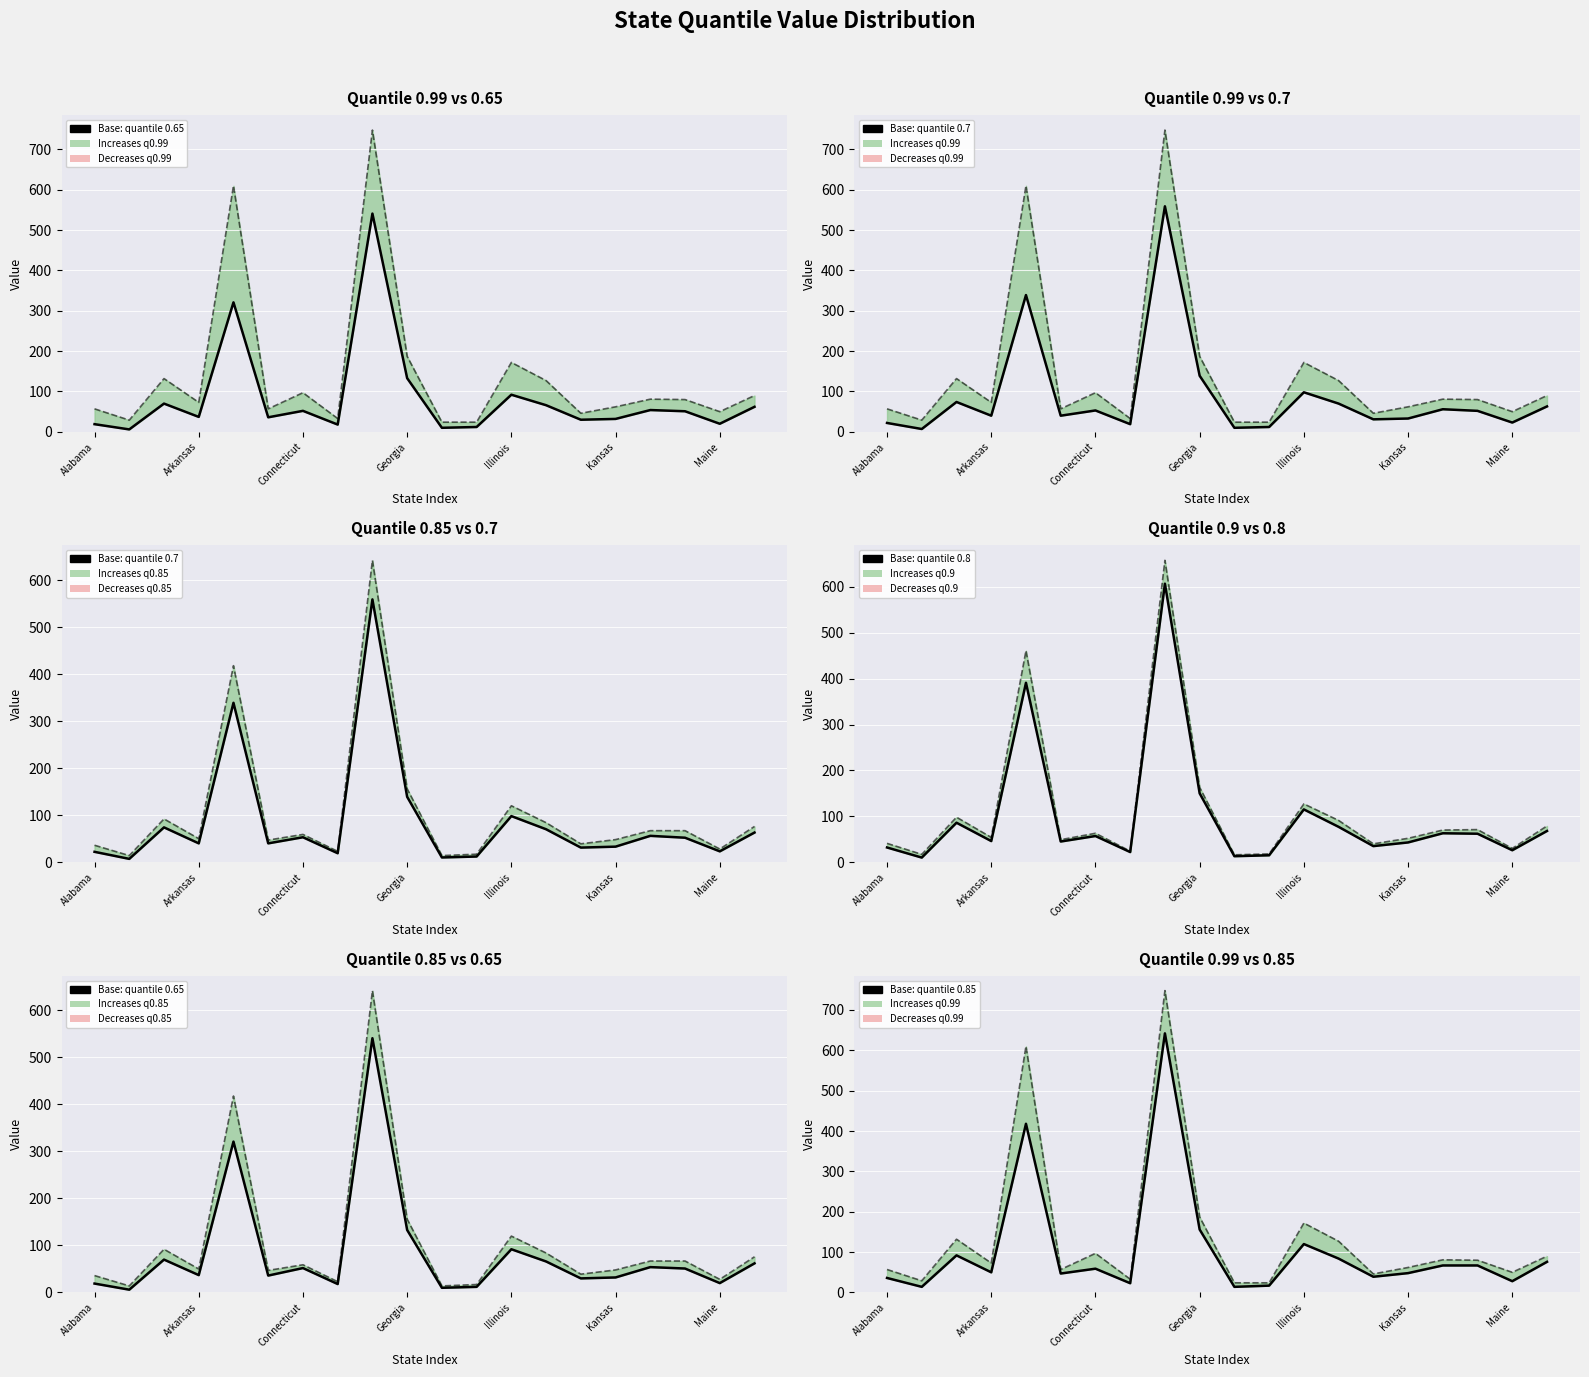

What is the minimum value for Quantile 0.8?

10